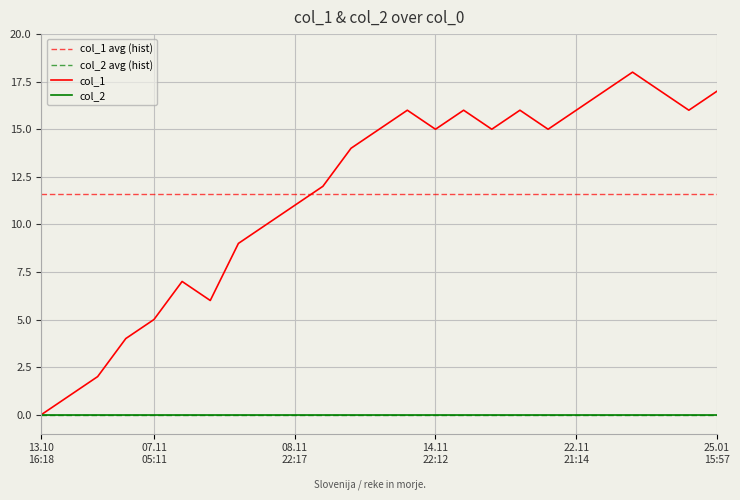

Is it true that the value at 1542298357 is 3?

False